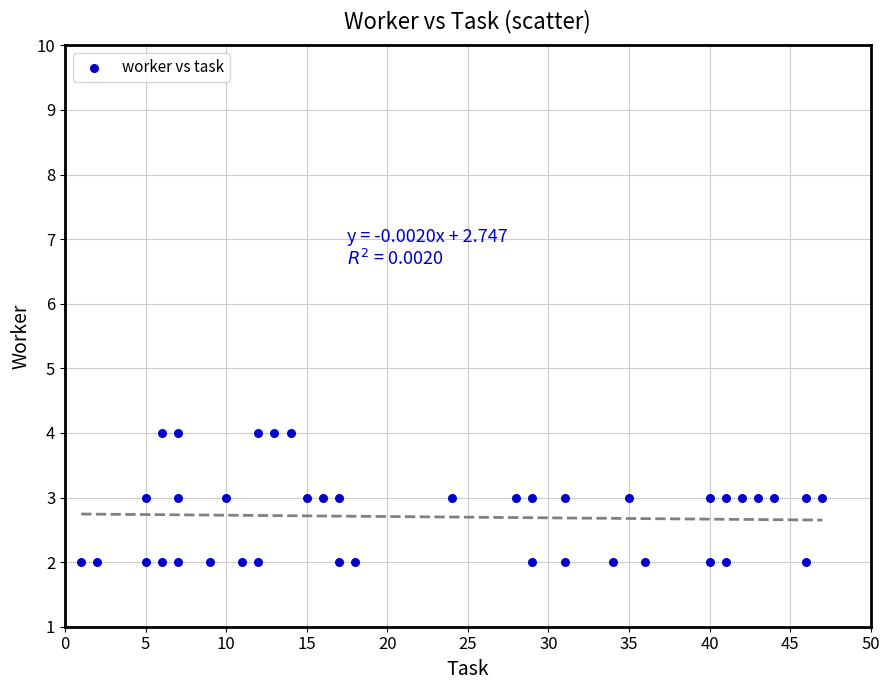

What is the range of X values (max minus min)?

46